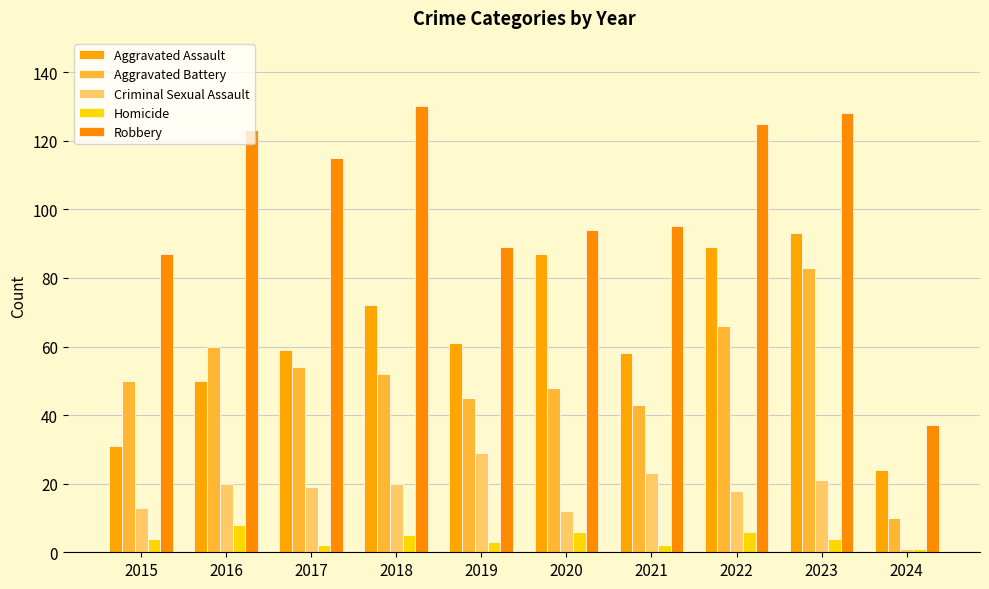

What is the average value of the Aggravated Battery series?

51